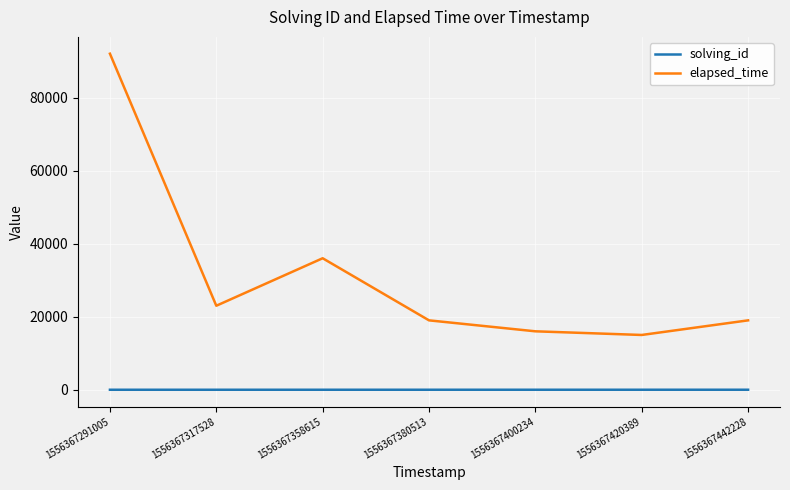

True or false: solving_id has a value of 2 at 1556367317528.

True